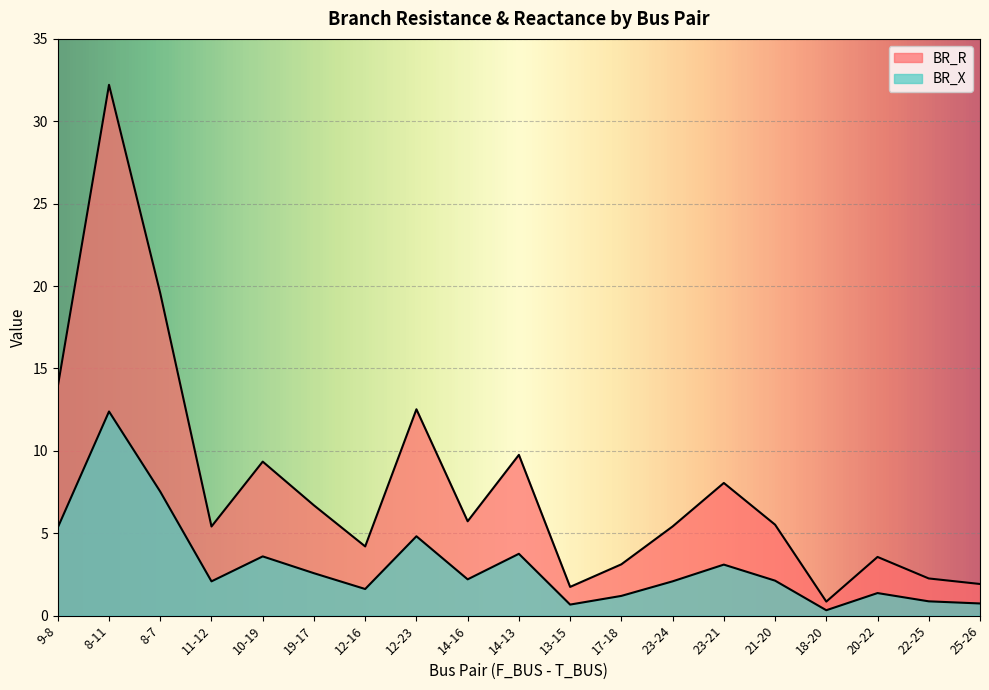

Between 14-13 and 18-20, which series saw the biggest shift?

BR_R